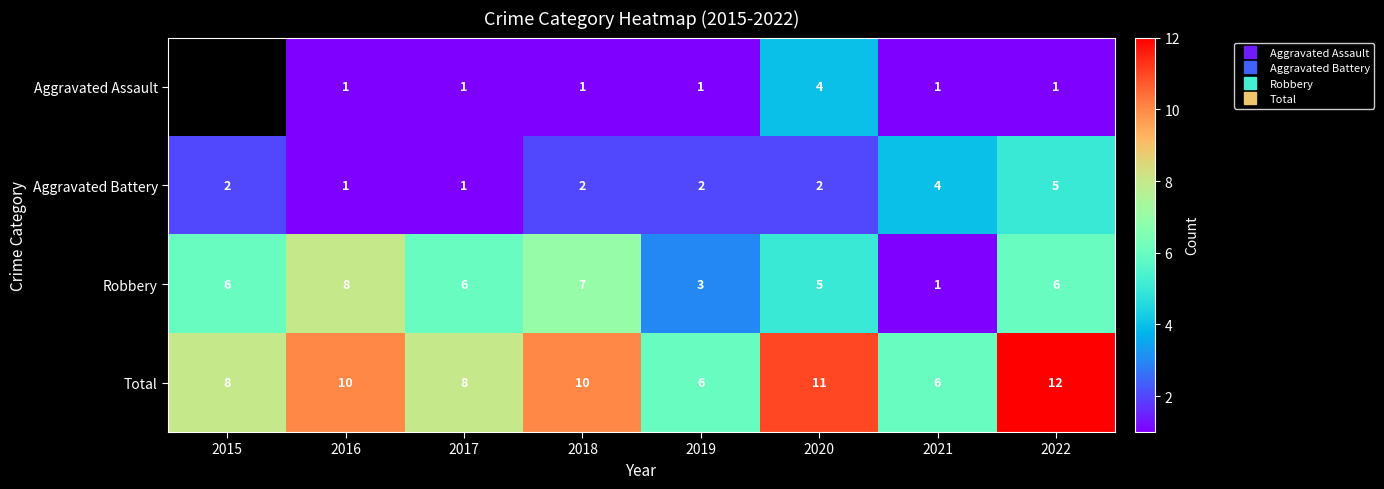

What is the average value of the Total series?

8.9